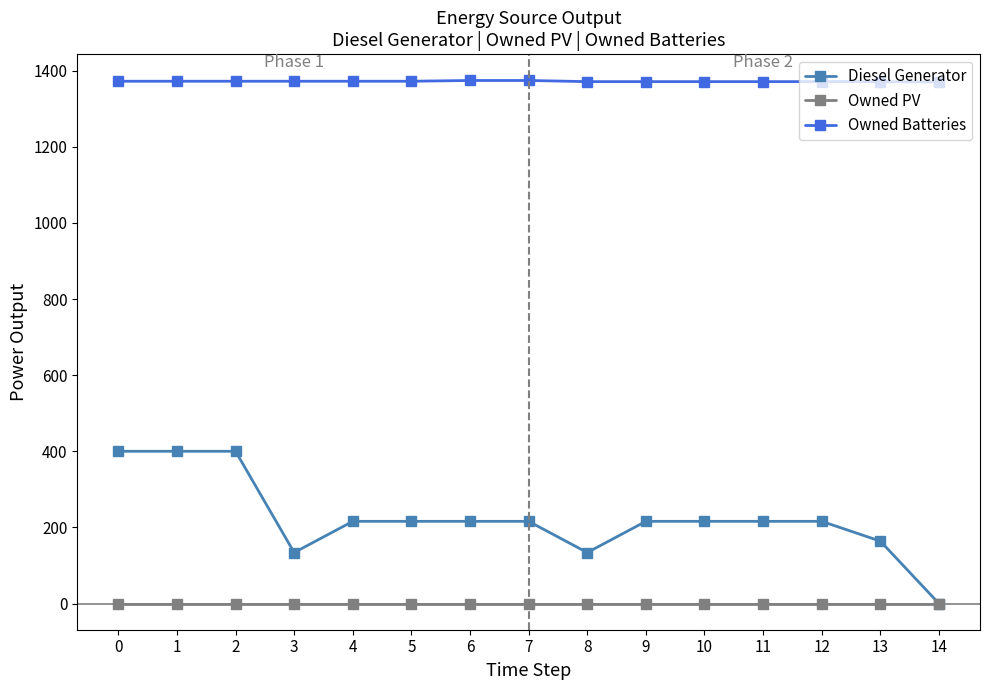

Rank the series by their maximum value, from highest to lowest.

Owned Batteries, Diesel Generator, Owned PV